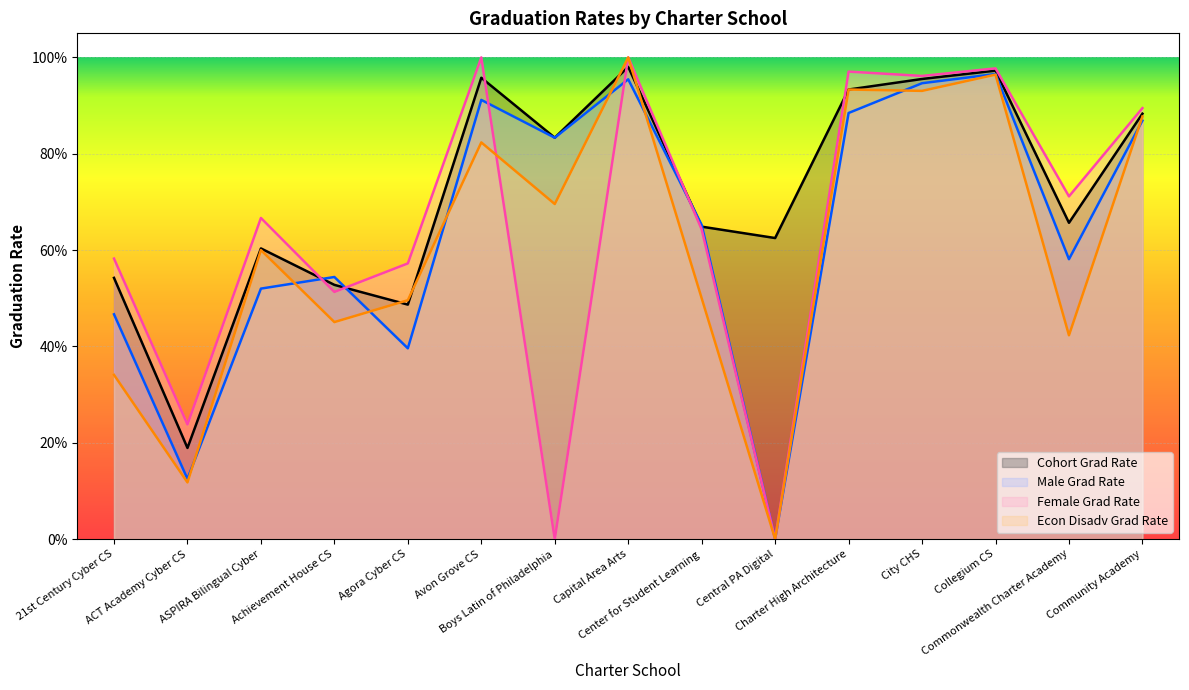

True or false: Econ Disadv Grad Rate has more than 1 points higher than both neighbors.

True